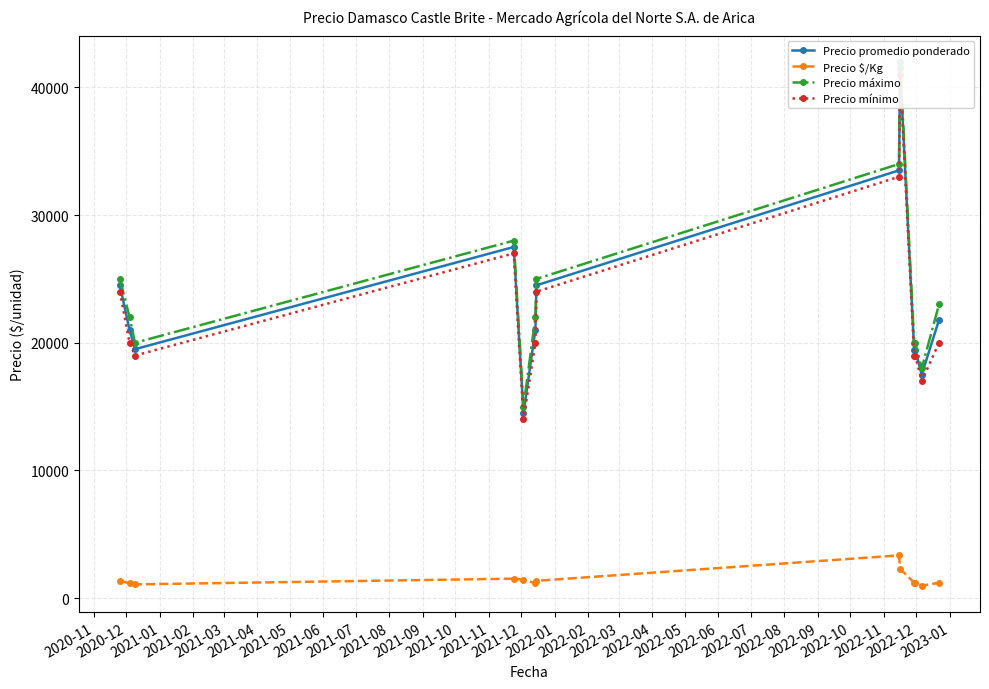

True or false: Precio $/Kg and Precio máximo cross at least once.

False